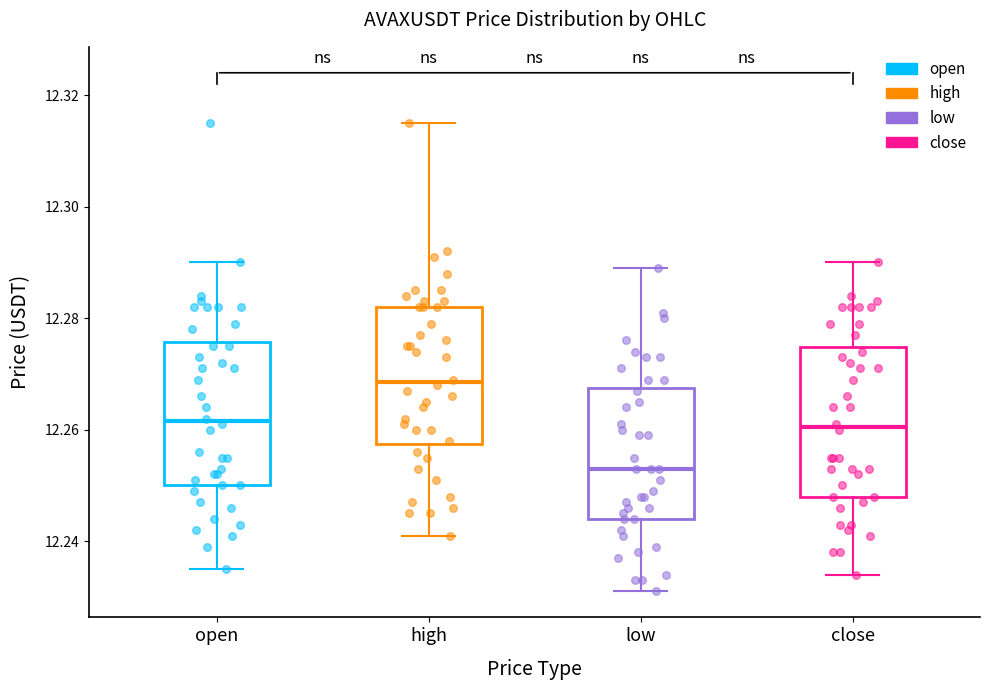

Where is the lower edge of the box for close on the y-axis? The values are not printed on the chart, so give them approximately, as read against the axis.

12.248